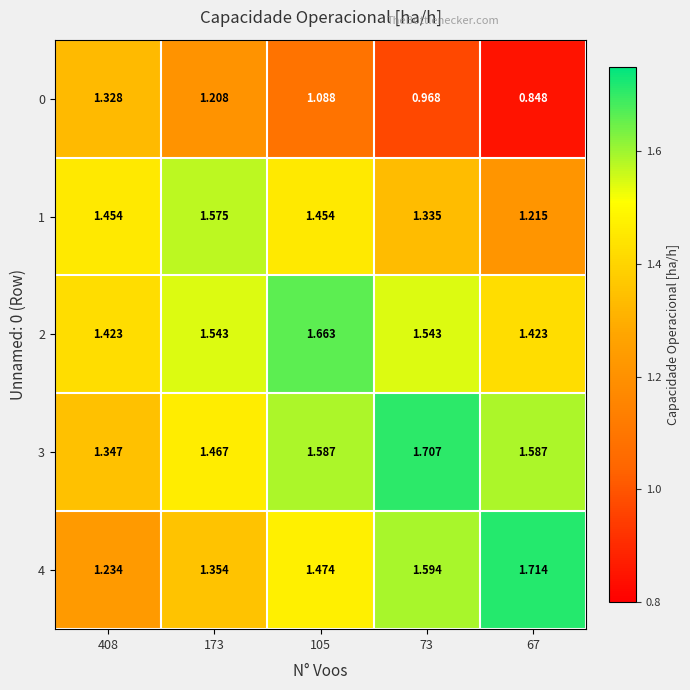

Is the value of 2 at 173 greater than the value of 4 at 173?

Yes